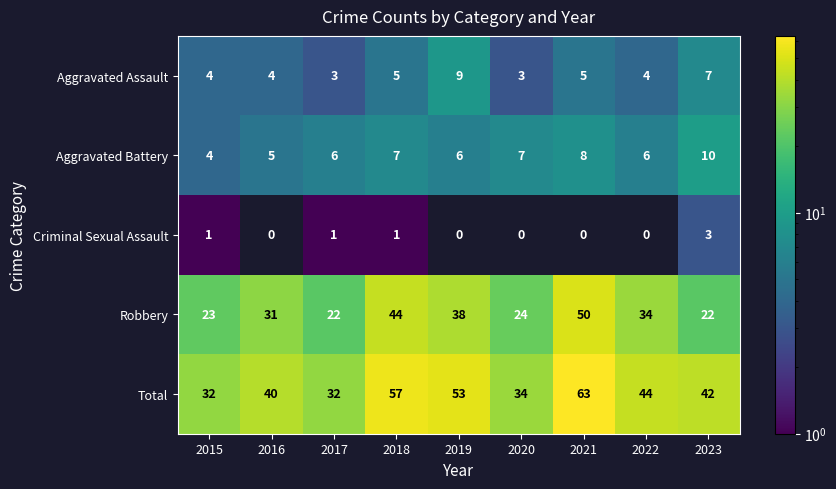

What is the minimum value for Aggravated Assault?

3